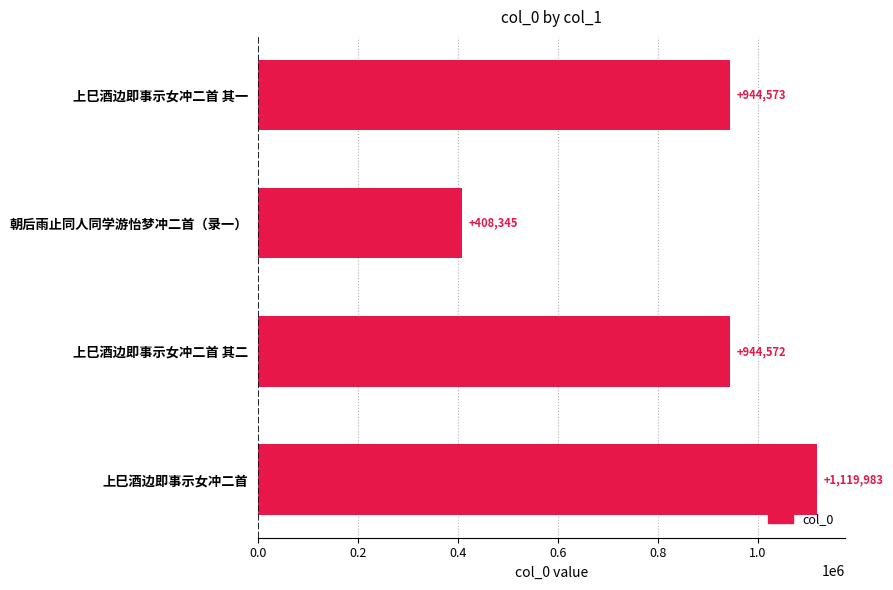

At which category does the chart reach its peak across all series?

上巳酒边即事示女冲二首